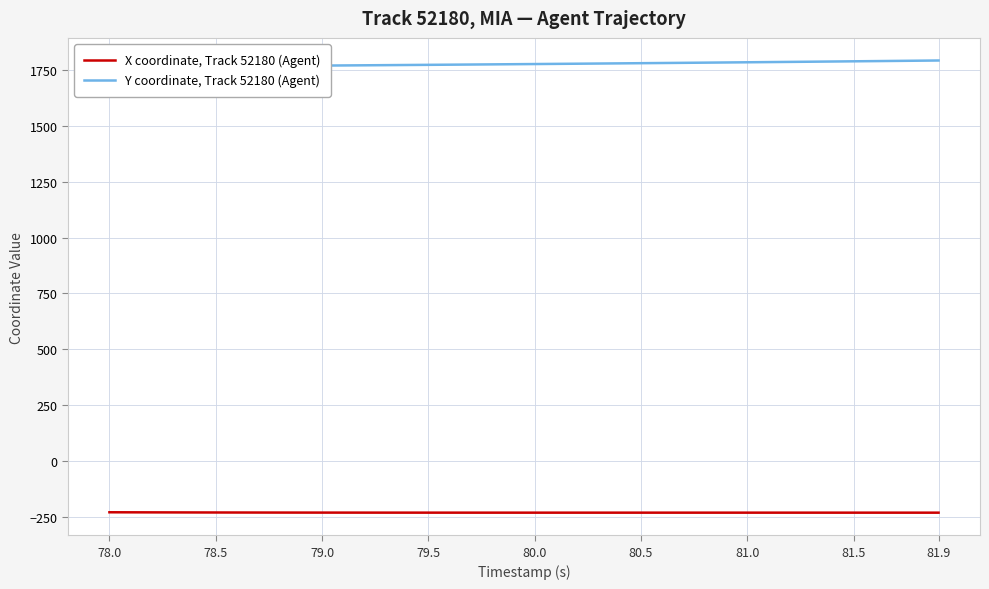

True or false: Y coordinate, Track 52180 (Agent) and X coordinate, Track 52180 (Agent) intersect in this chart.

False